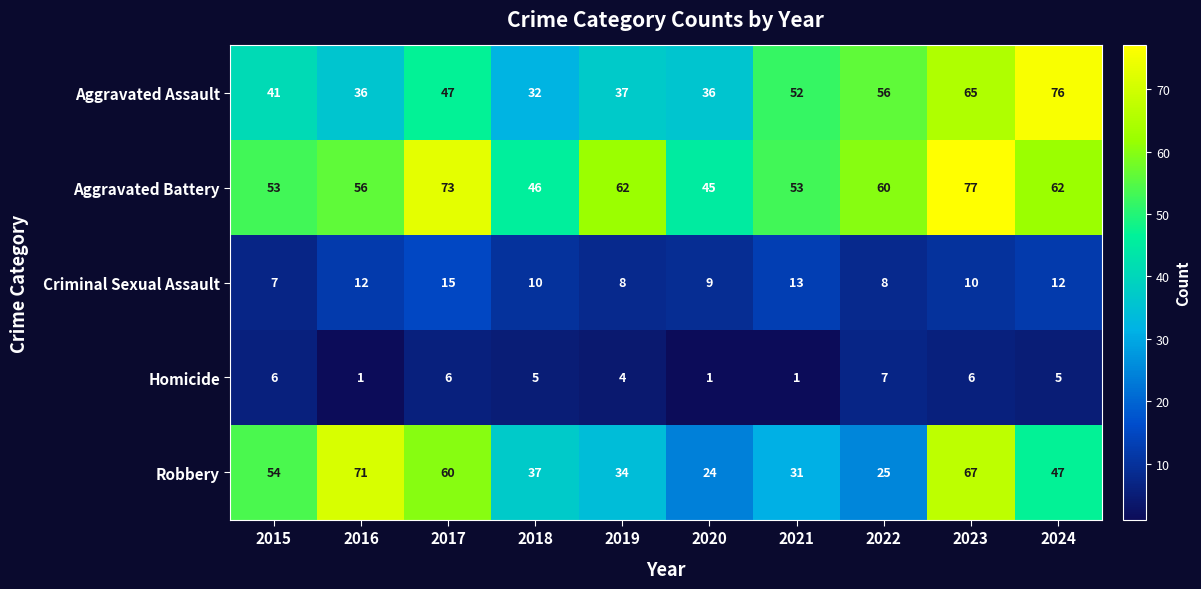

What is the approximate value of Homicide at 2015?

6